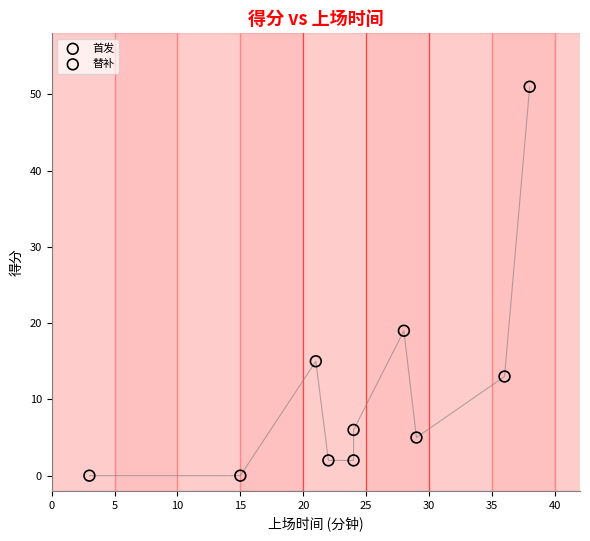

Which series has the widest spread of Y values?

首发